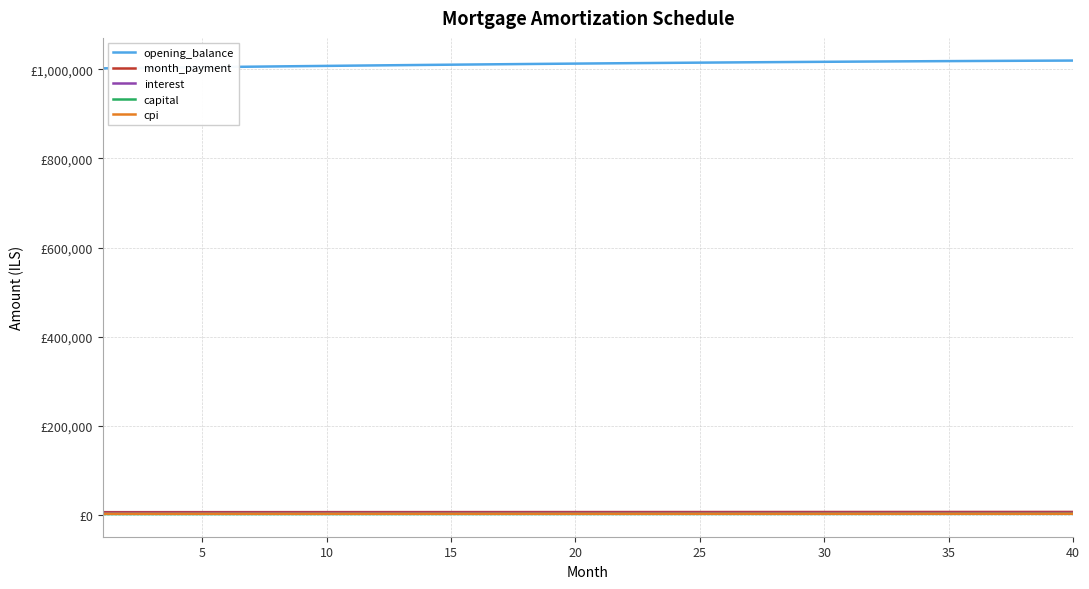

What is the difference between the second highest and minimum values in the capital series?

470.7